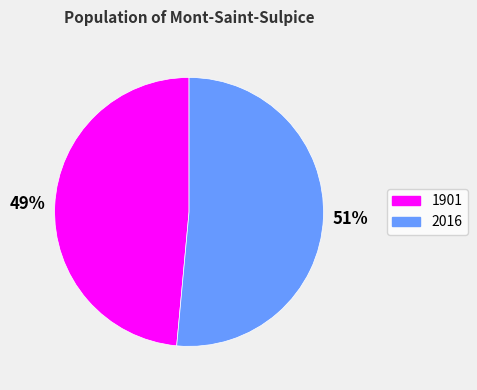

Between 1901 and 2016, which is larger?

2016